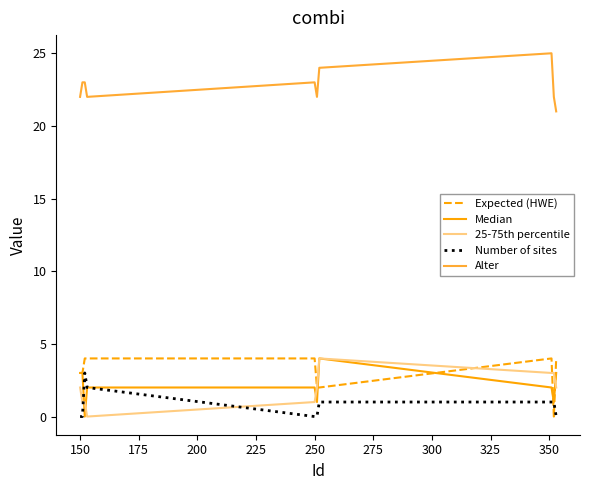

True or false: Expected (HWE) and Alter cross at least once.

False